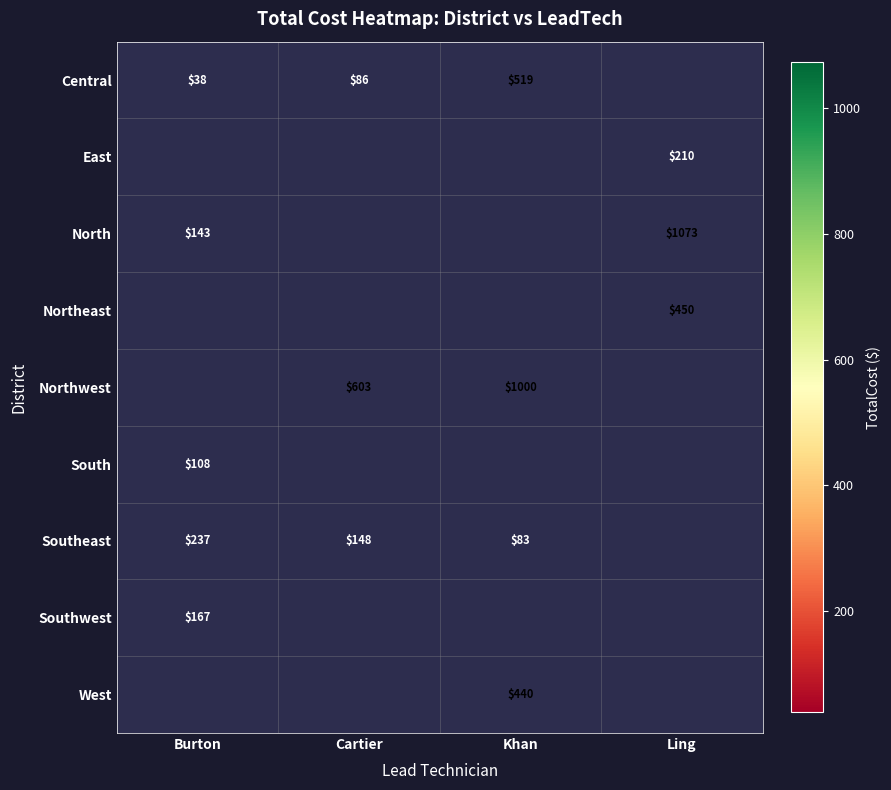

Which label corresponds to the largest value in the chart?

Ling